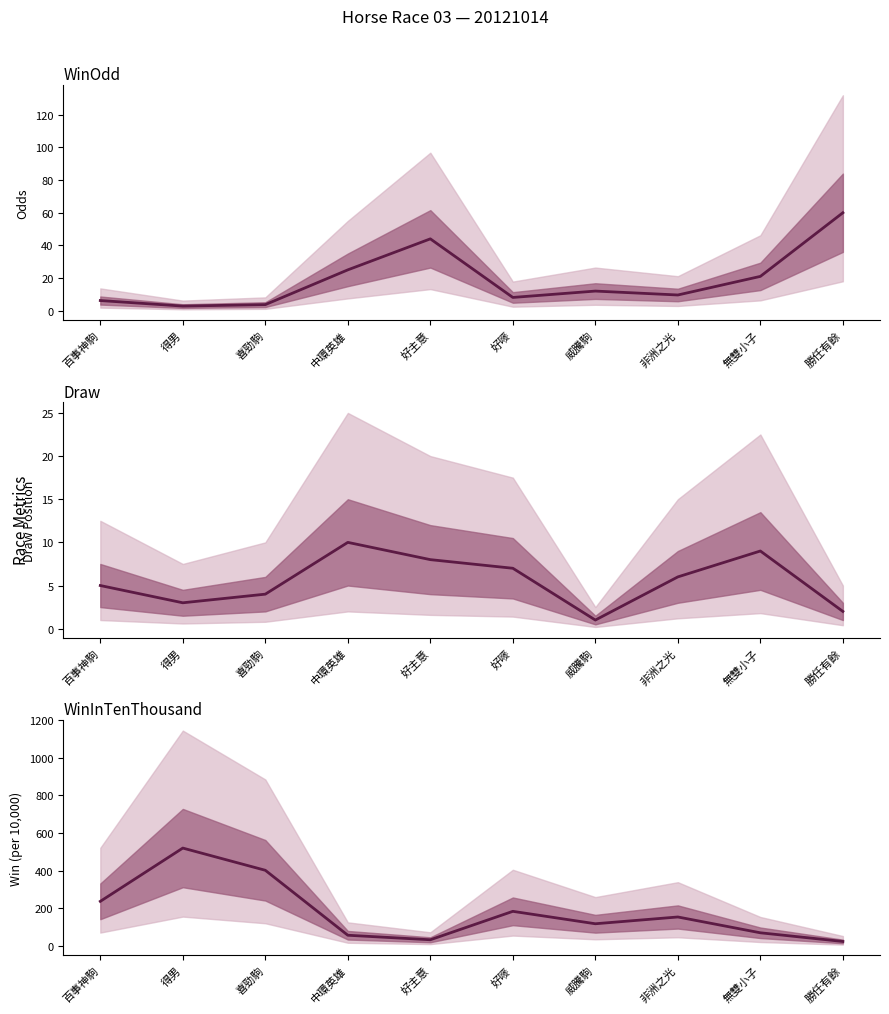

How many distinct data groups are displayed?

3